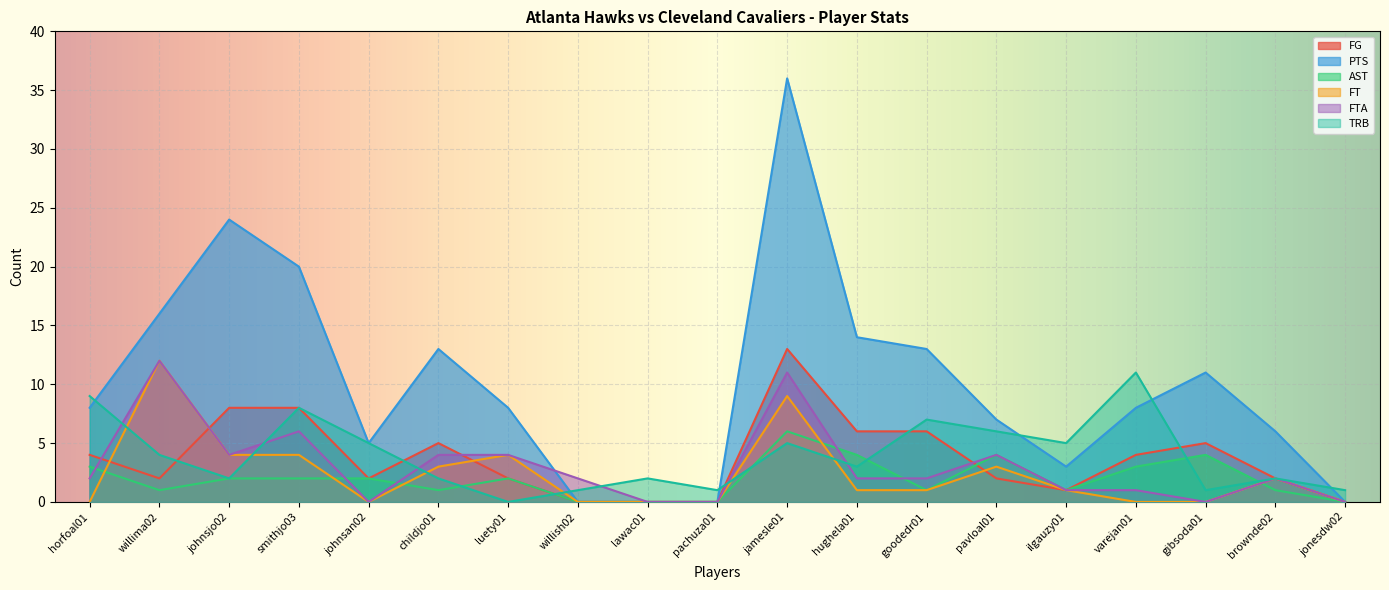

How many lines are shown in the chart?

6